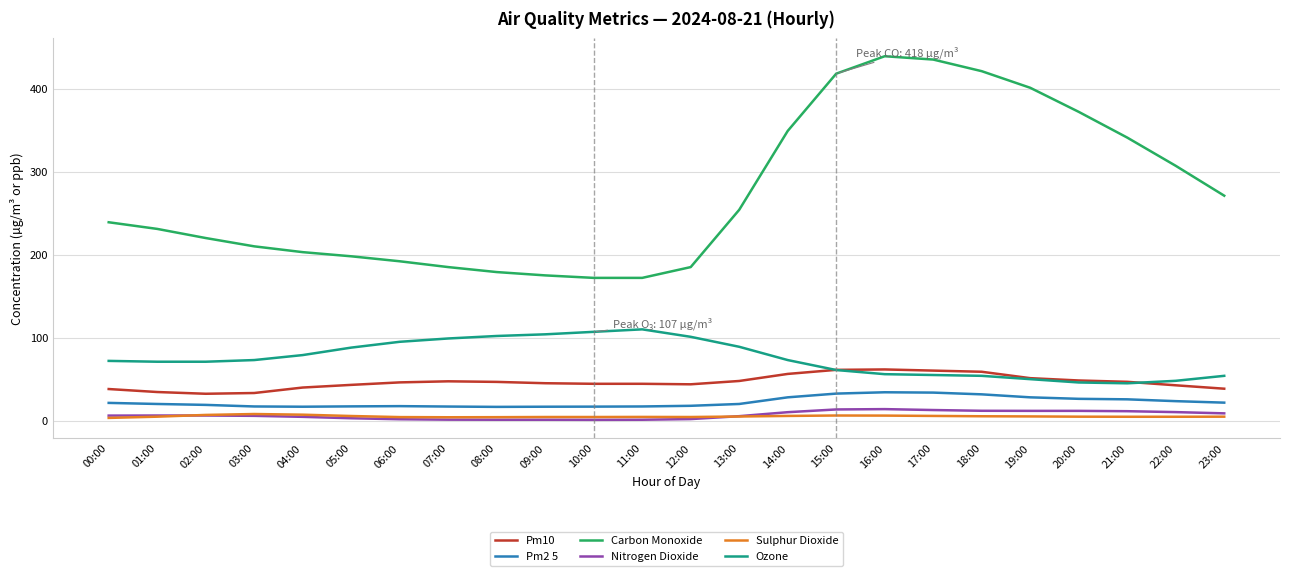

The Carbon Monoxide series shows 172.0 at 10:00. True or false?

True